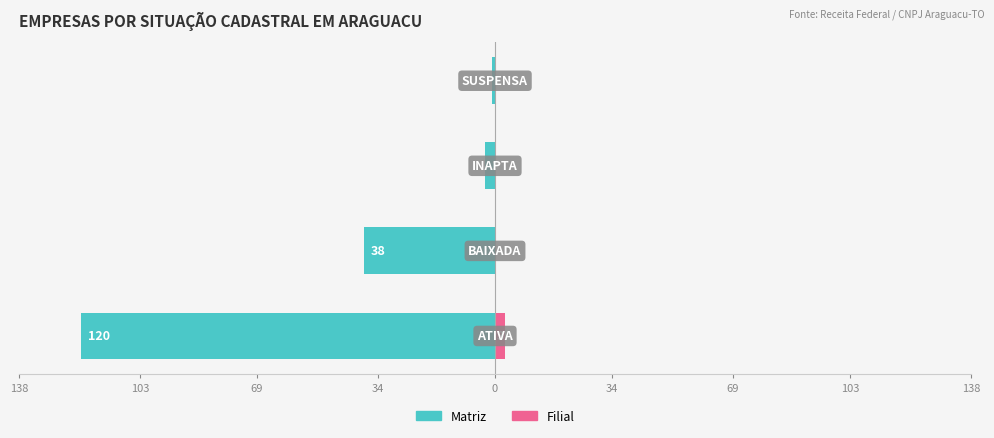

Is it true that Matriz equals 0 at 34?

False